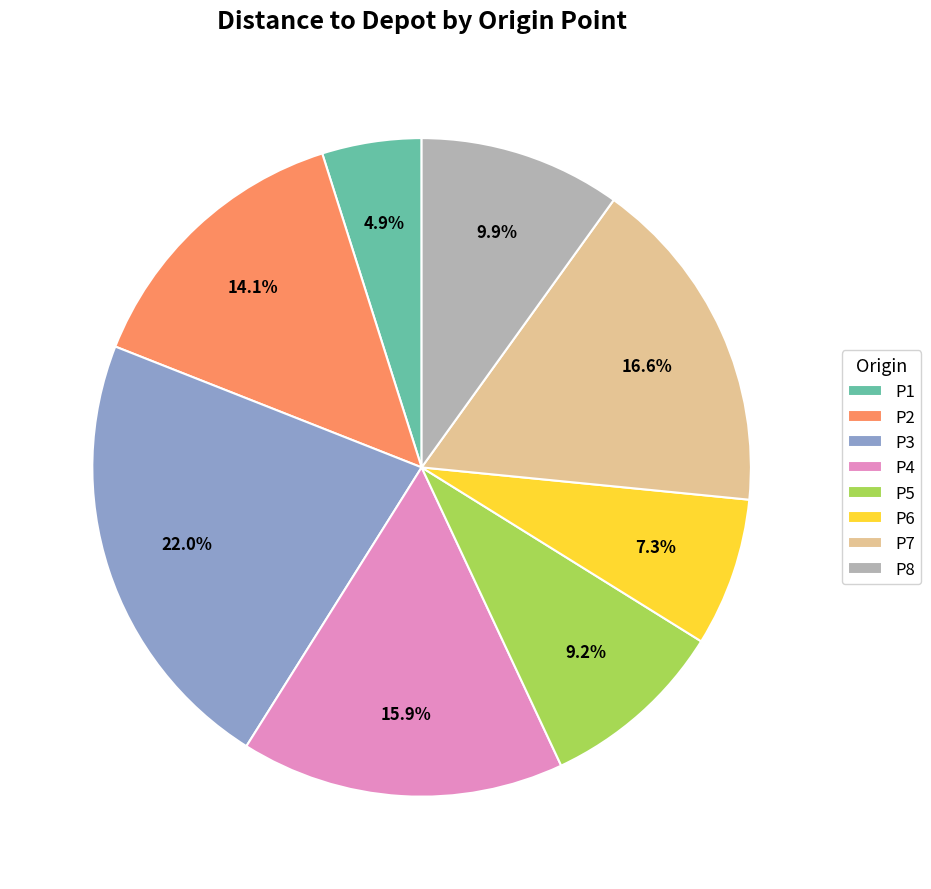

Which category has the smallest portion of the pie?

P1